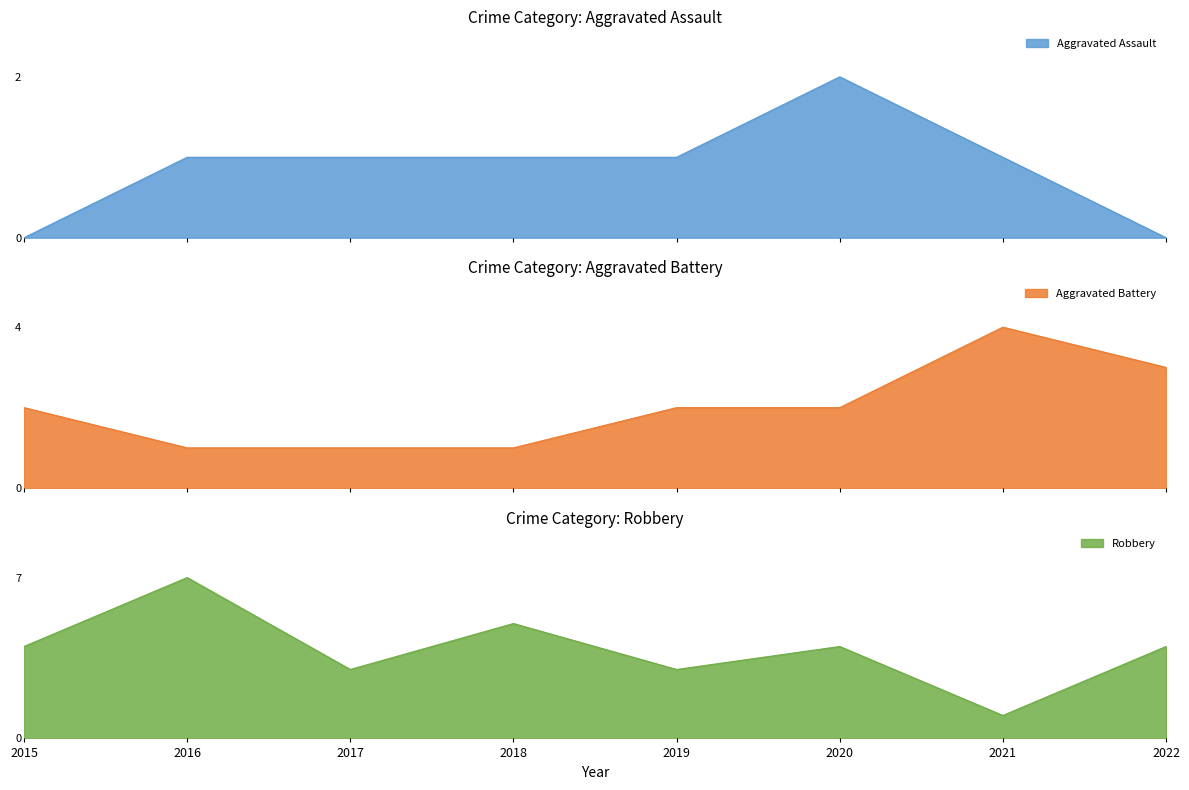

Reading left to right, transcribe all the data shown in this chart.

Aggravated Assault: 0	1	1	1	1	2	1	0
Aggravated Battery: 2	1	1	1	2	2	4	3
Robbery: 4	7	3	5	3	4	1	4